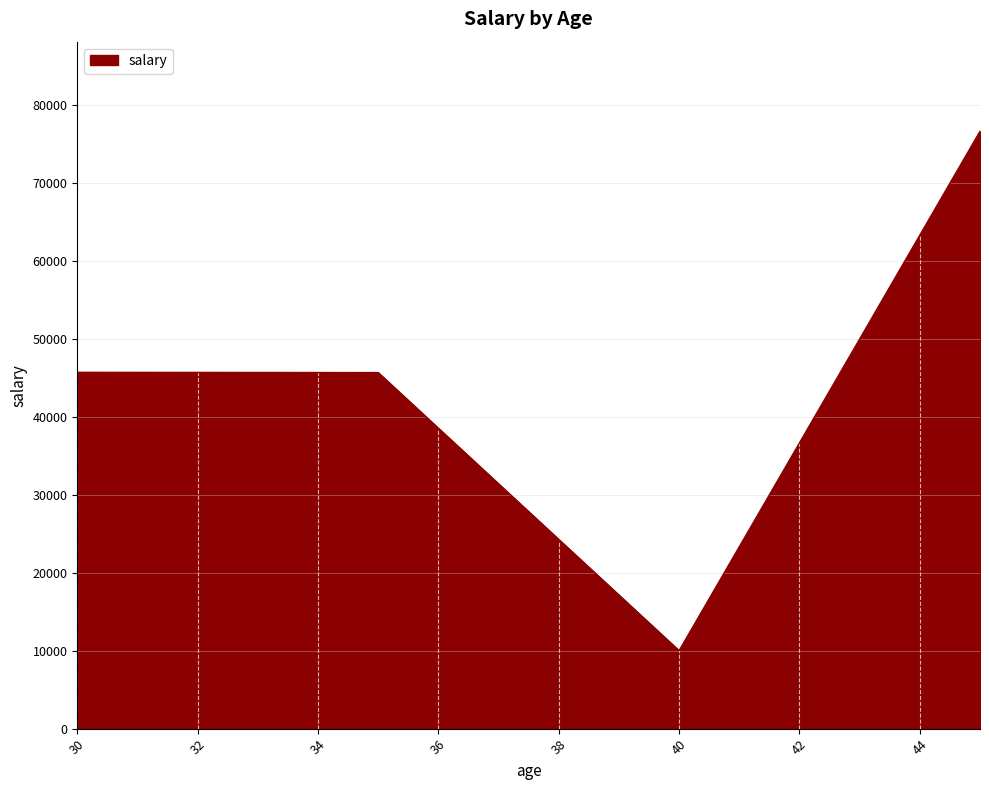

What is the greatest value displayed?

76575